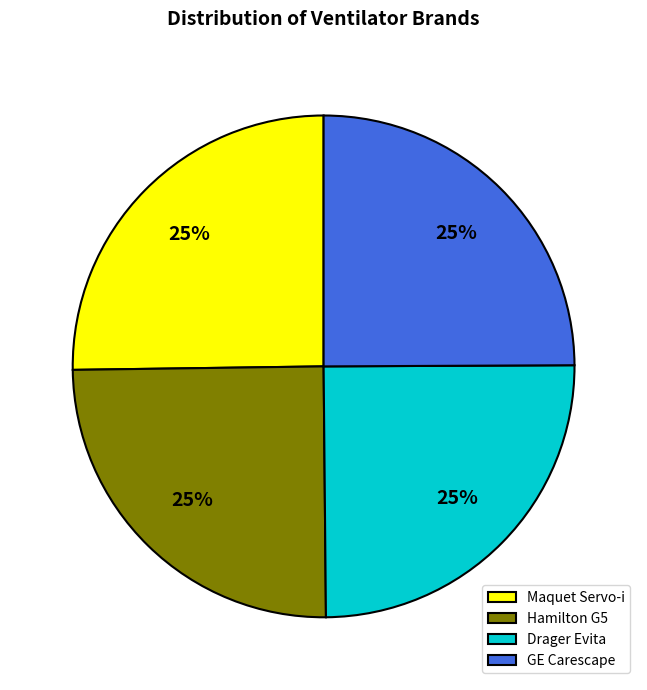

To the nearest percent, what portion does Maquet Servo-i represent?

25%